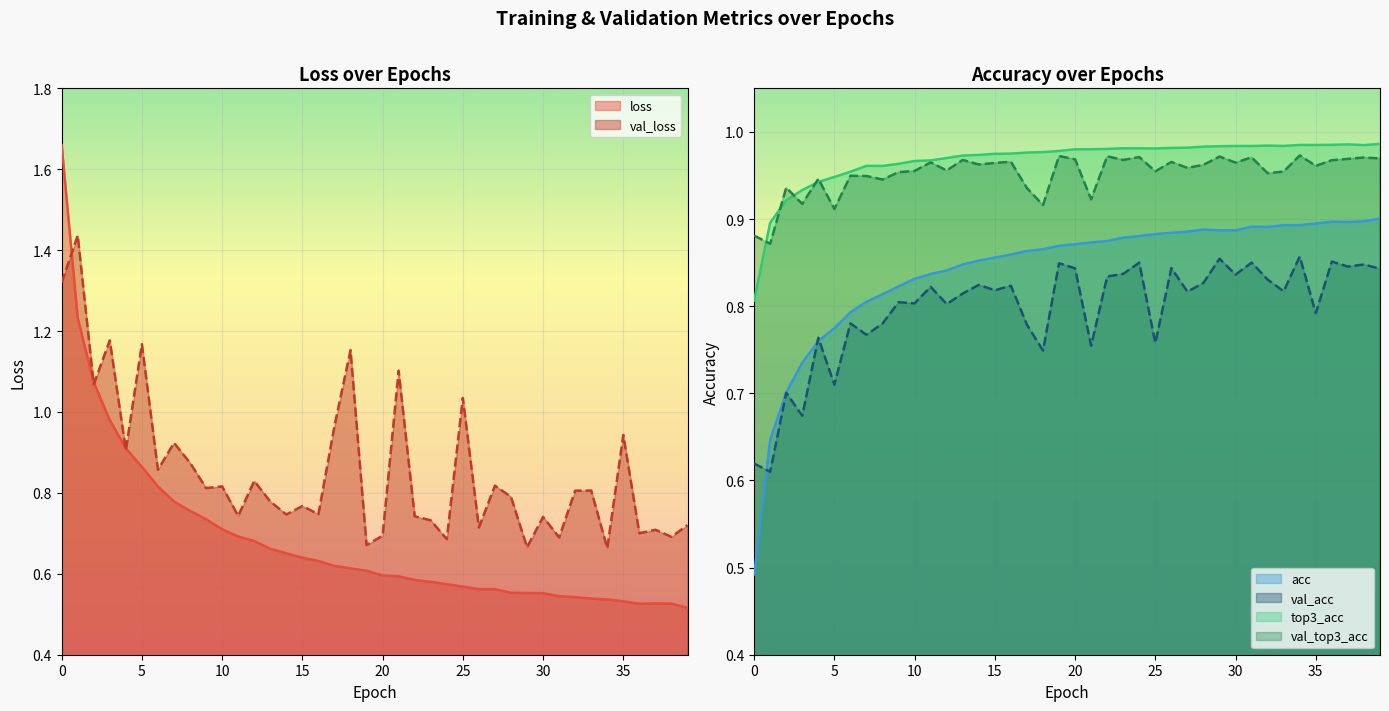

Where is the first local minimum for loss?

26